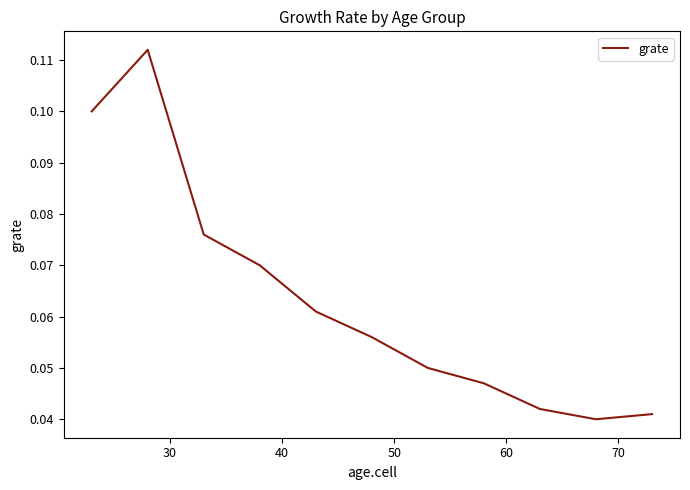

Does the chart have visible grid lines?

No